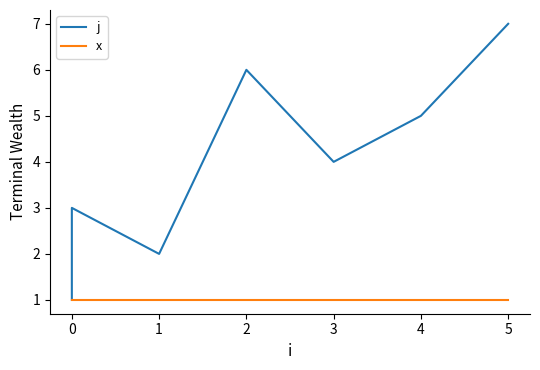

Rank the series by their average value, from highest to lowest.

j, x